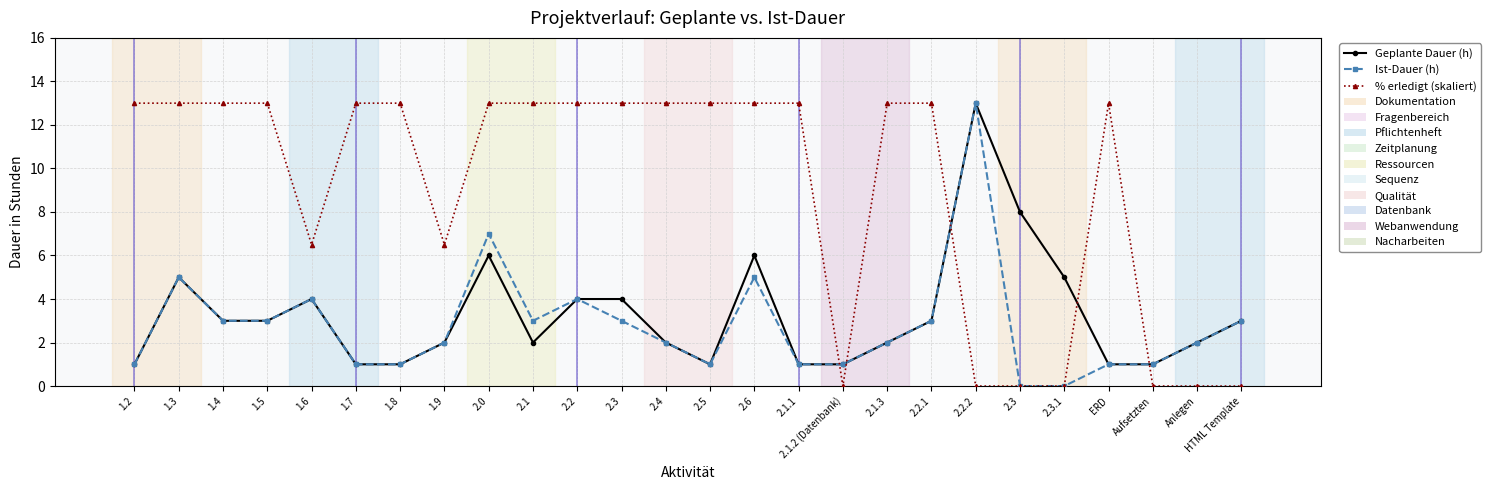

True or false: % erledigt (skaliert) has more than 0 points higher than both neighbors.

True